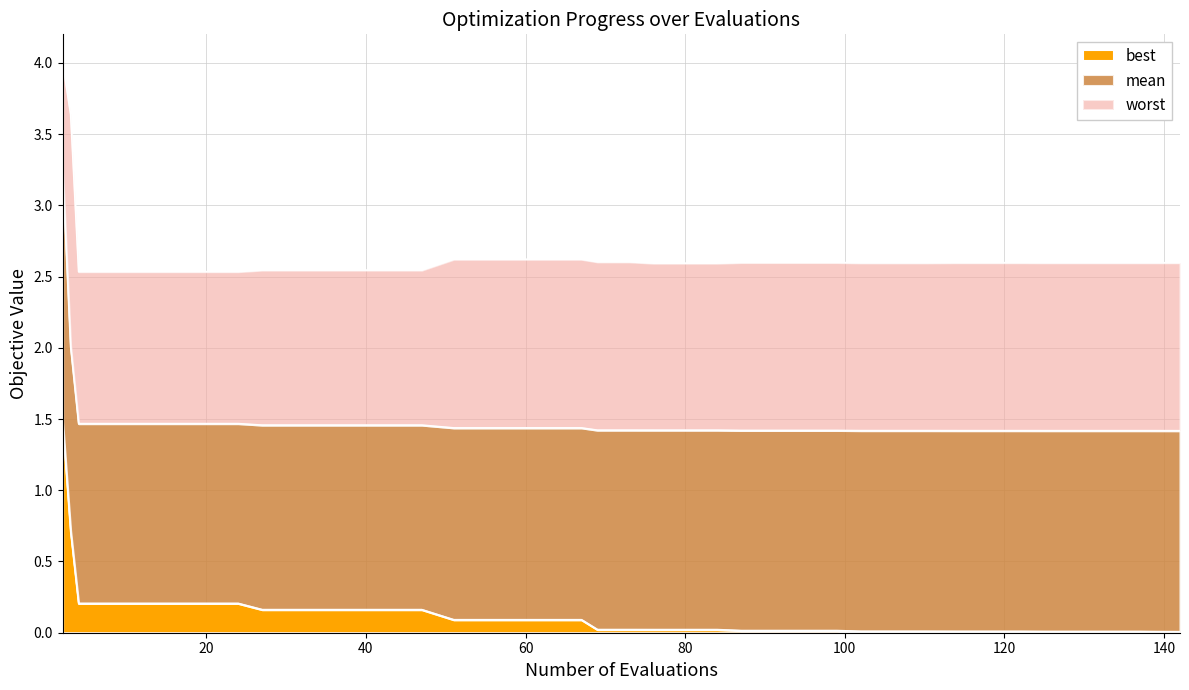

What is the average value of the worst series?

2.6